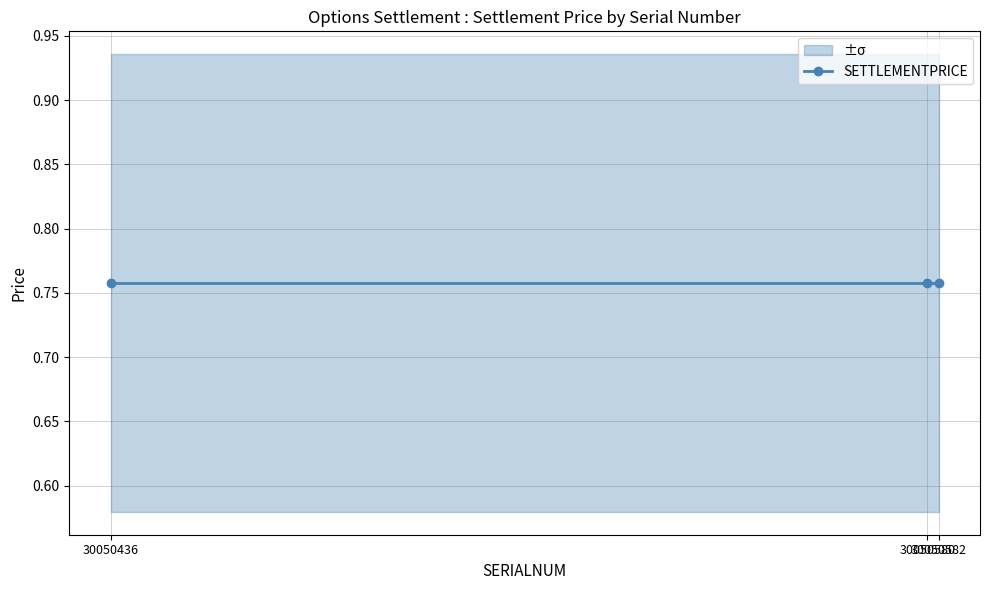

True or false: CLOSEPNL has a value of 3275.6 at 30050580.

False